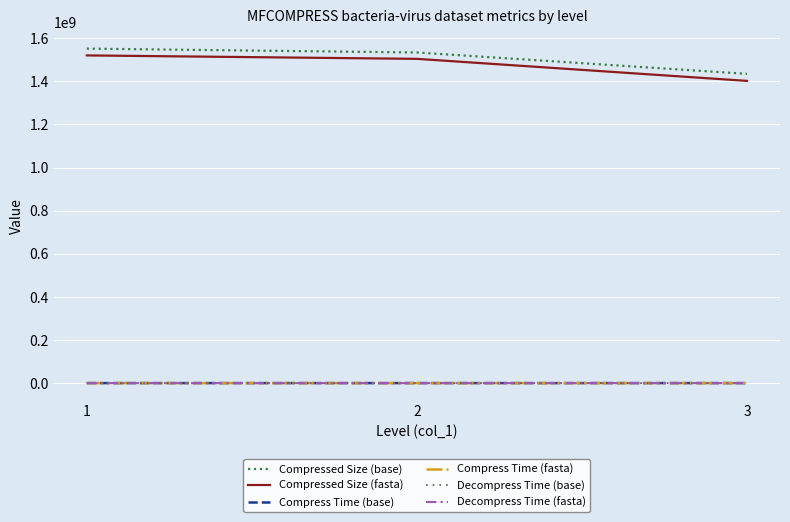

What are all the series names shown in the legend?

Compressed Size (base), Compressed Size (fasta), Compress Time (base), Compress Time (fasta), Decompress Time (base), Decompress Time (fasta)